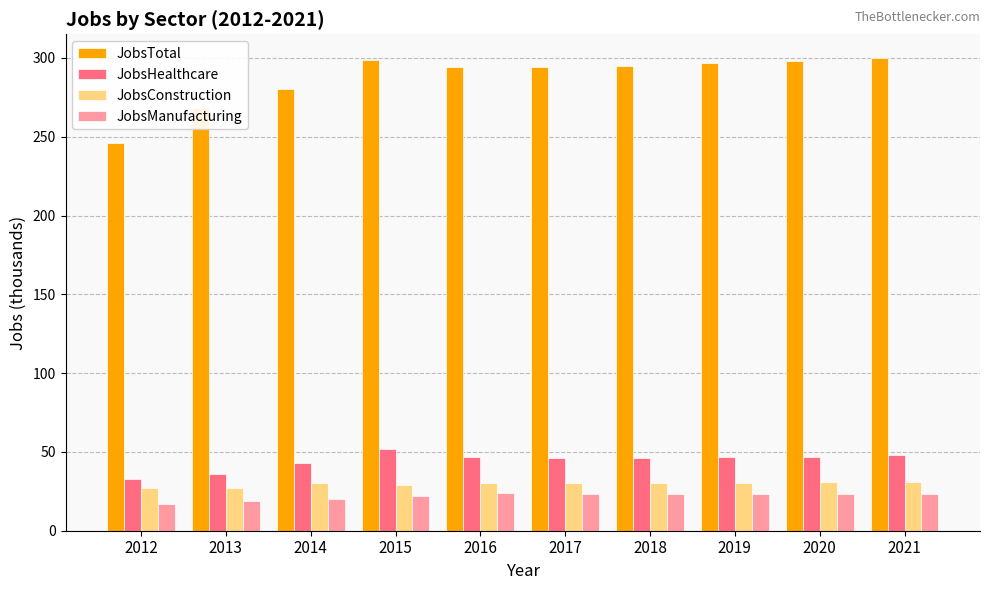

What is the difference between the JobsConstruction values at 2021 and 2013?

4